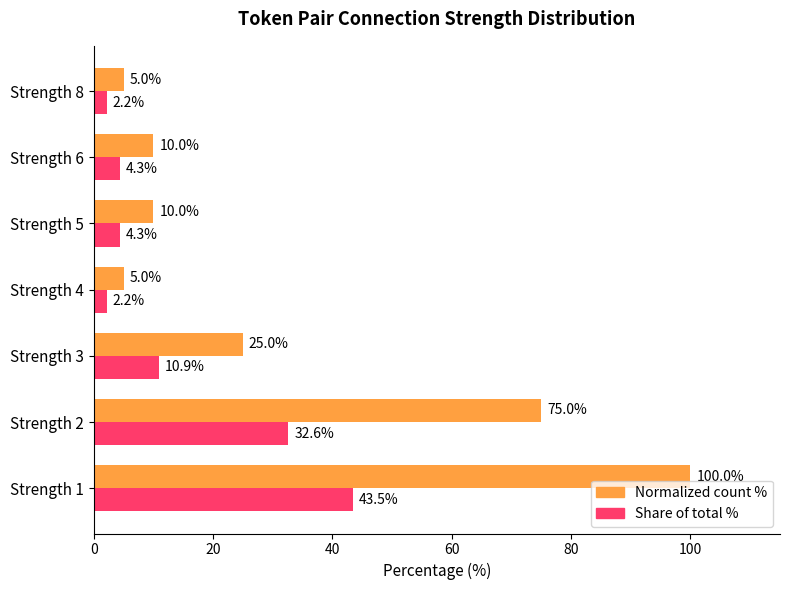

What is the greatest value displayed?

100.0